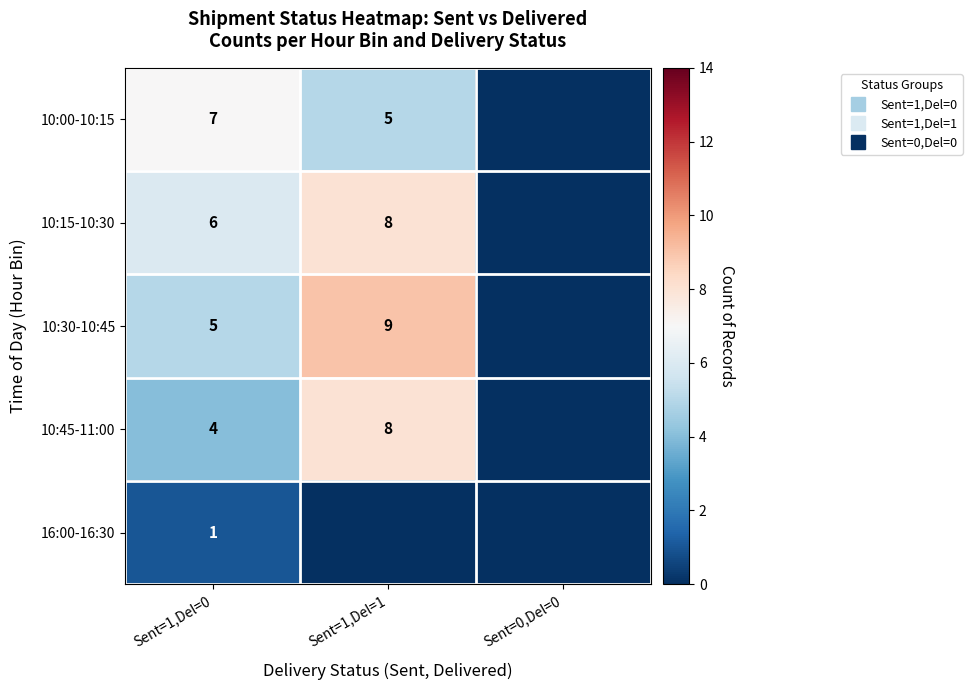

Where does the 10:00-10:15 series first go above 5?

Sent=1,Del=0